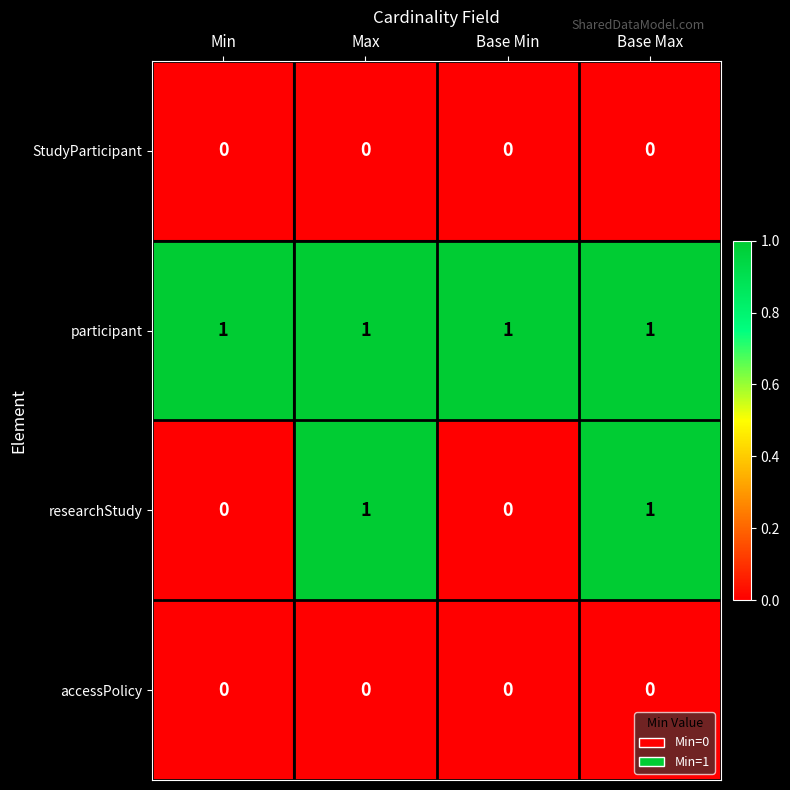

The researchStudy series shows 1 at Base Max. True or false?

True